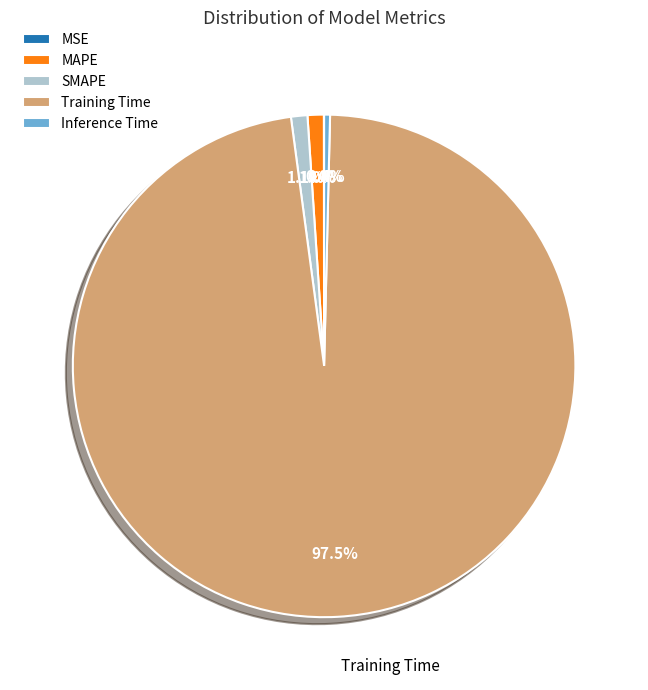

How much of the chart is everything except Training Time?

2.5%